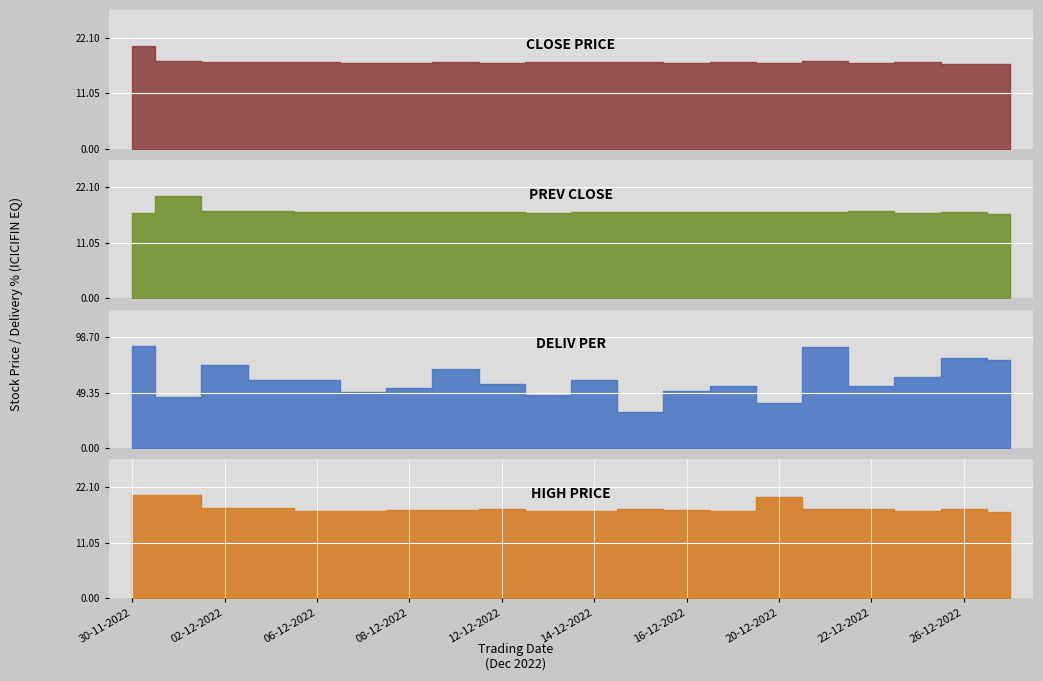

Which series has the largest total across all categories?

DELIV_PER